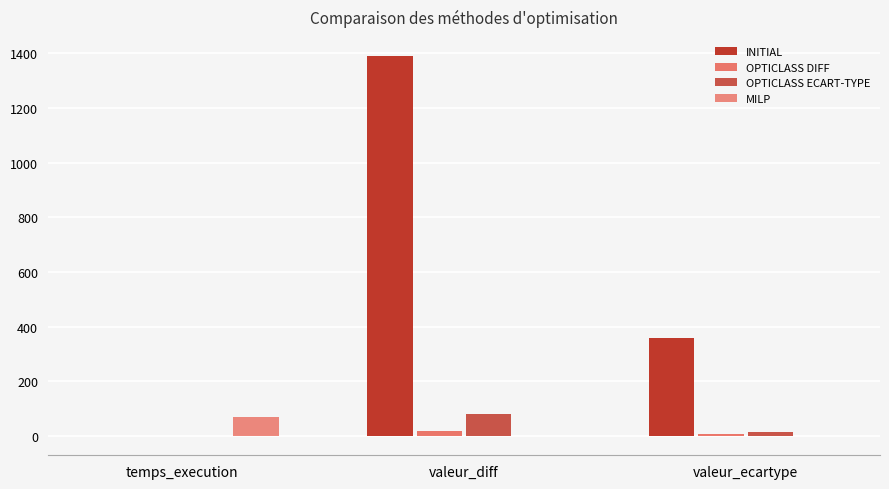

What is the difference between the highest and lowest values at valeur_ecartype?

360.6